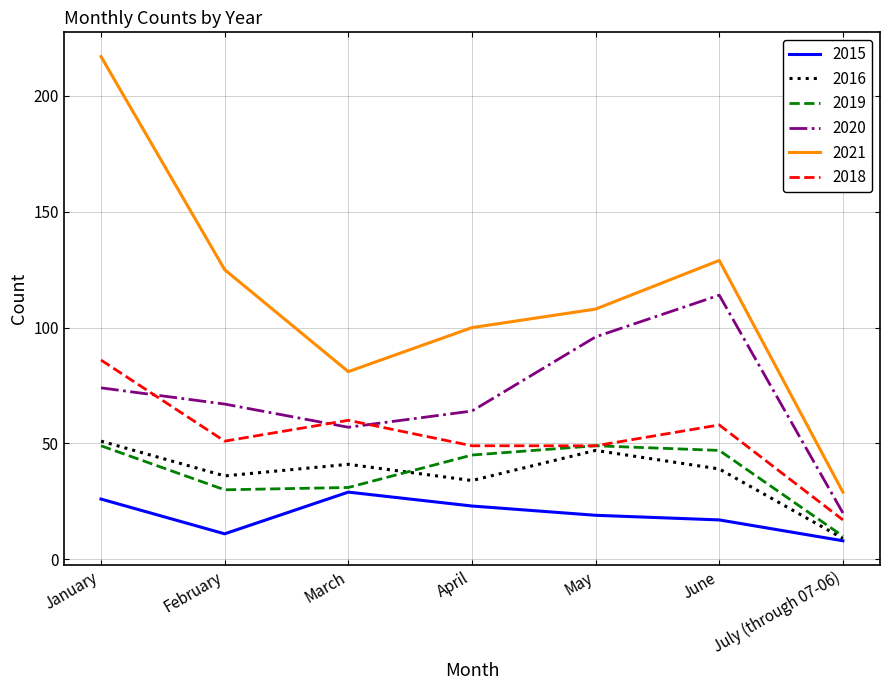

Which series changed the most between January and July (through 07-06)?

2021